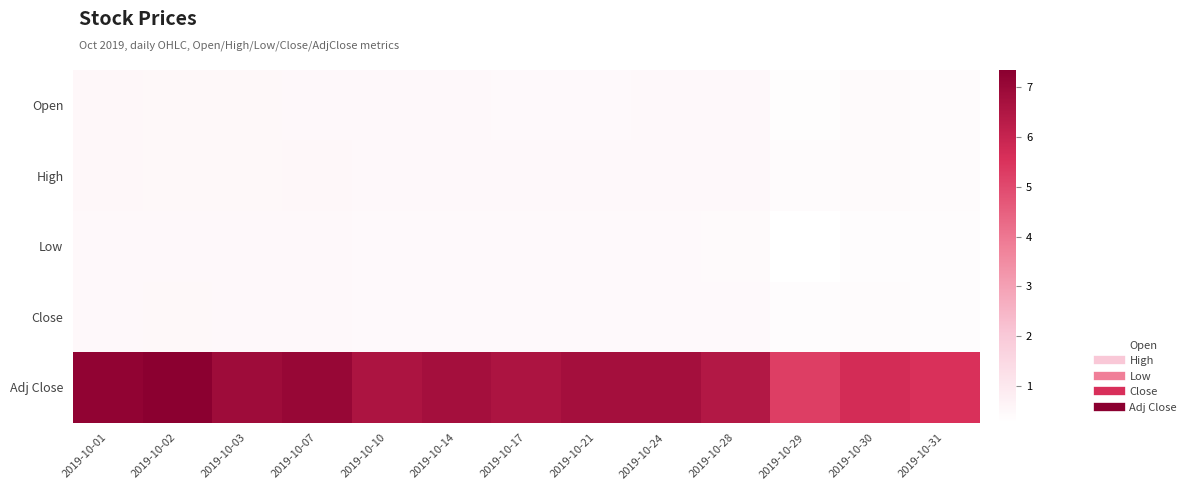

Which series changed the most between 2019-10-07 and 2019-10-31?

Adj Close